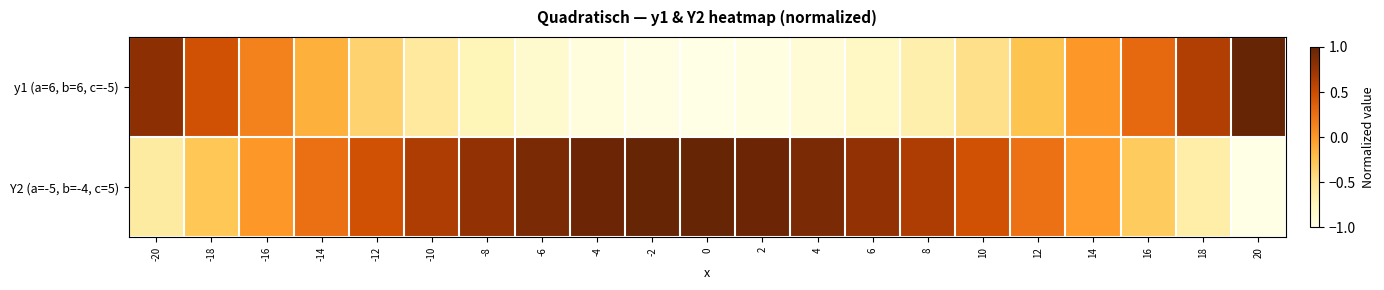

Reading left to right, extract all data points from this chart.

y1 (a=6, b=6, c=-5): -20=0.8	-18=0.5	-16=0.1	-14=-0.1	-12=-0.4	-10=-0.6	-8=-0.7	-6=-0.9	-4=-0.9	-2=-1.0	0=-1.0	2=-1.0	4=-0.9	6=-0.8	8=-0.7	10=-0.5	12=-0.3	14=0.0	16=0.3	18=0.6	20=1.0
Y2 (a=-5, b=-4, c=5): -20=-0.6	-18=-0.3	-16=0.0	-14=0.3	-12=0.5	-10=0.6	-8=0.8	-6=0.9	-4=1.0	-2=1.0	0=1.0	2=1.0	4=0.9	6=0.8	8=0.6	10=0.5	12=0.2	14=-0.0	16=-0.3	18=-0.6	20=-1.0